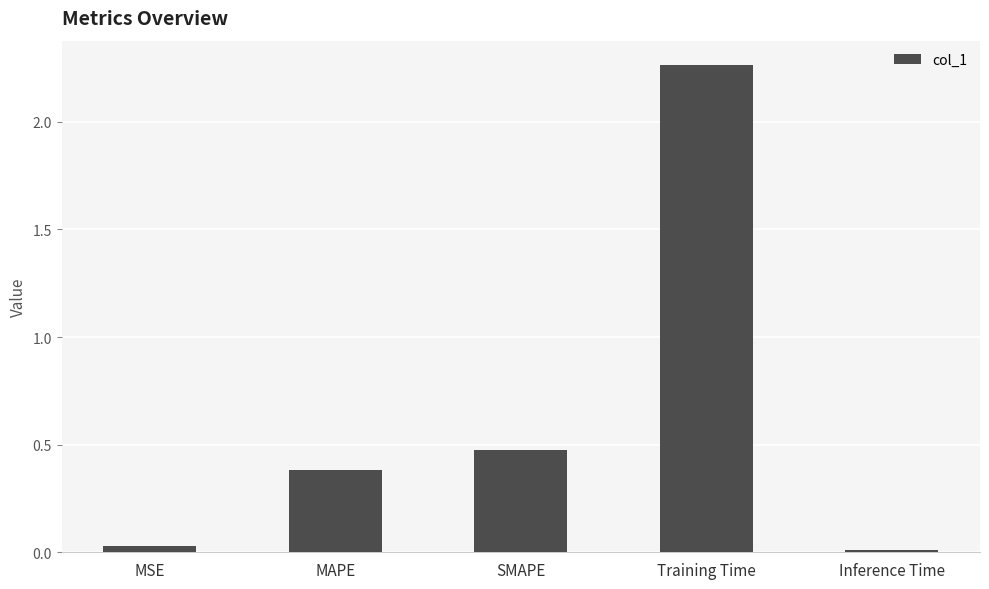

Rank the categories by value from highest to lowest.

Training Time, SMAPE, MAPE, MSE, Inference Time